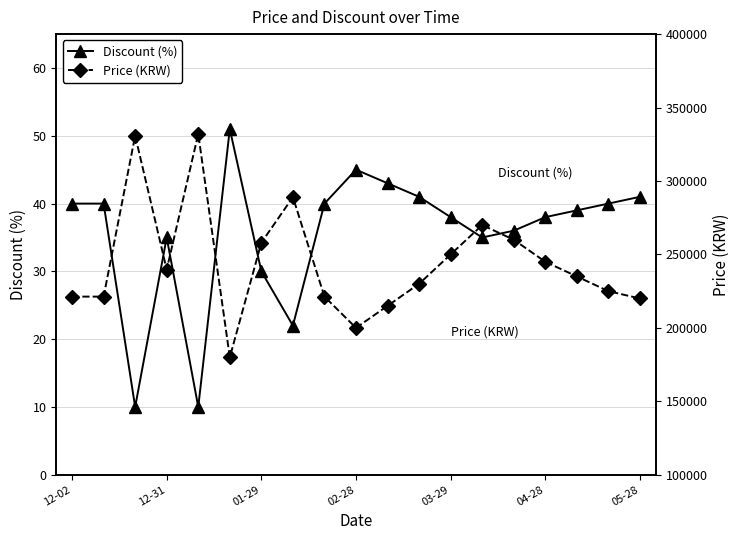

Is it true that Discount (%) equals 40 at 12-02?

True